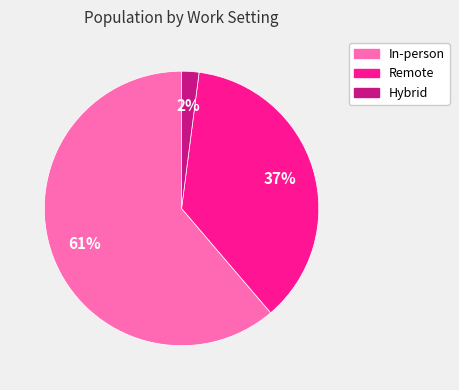

Rank the categories by value from highest to lowest.

In-person, Remote, Hybrid